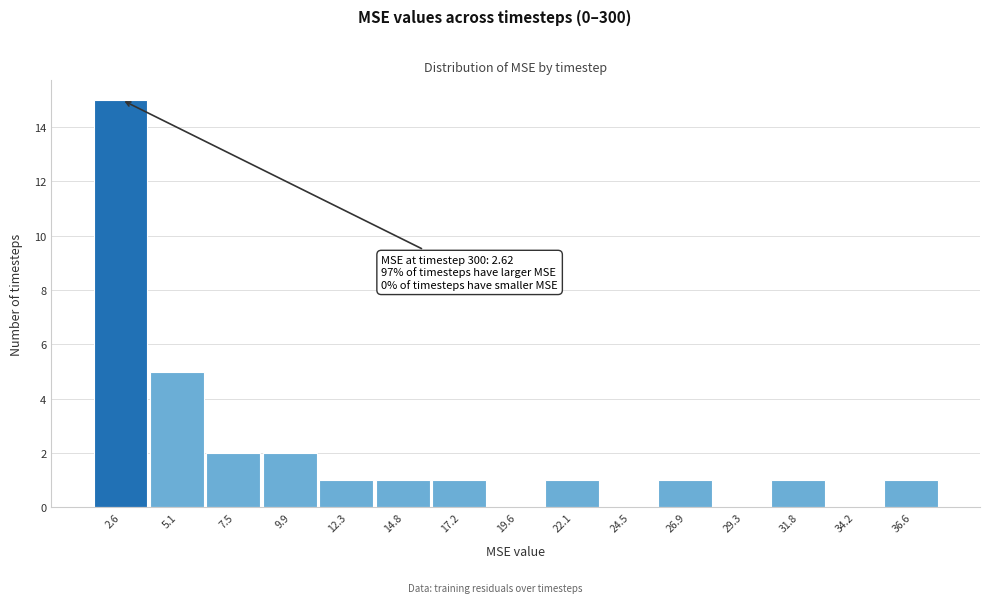

Reading right to left, list all the values displayed in this chart.

36.6=1	34.2=0	31.8=1	29.3=0	26.9=1	24.5=0	22.1=1	19.6=0	17.2=1	14.8=1	12.3=1	9.9=2	7.5=2	5.1=5	2.6=15